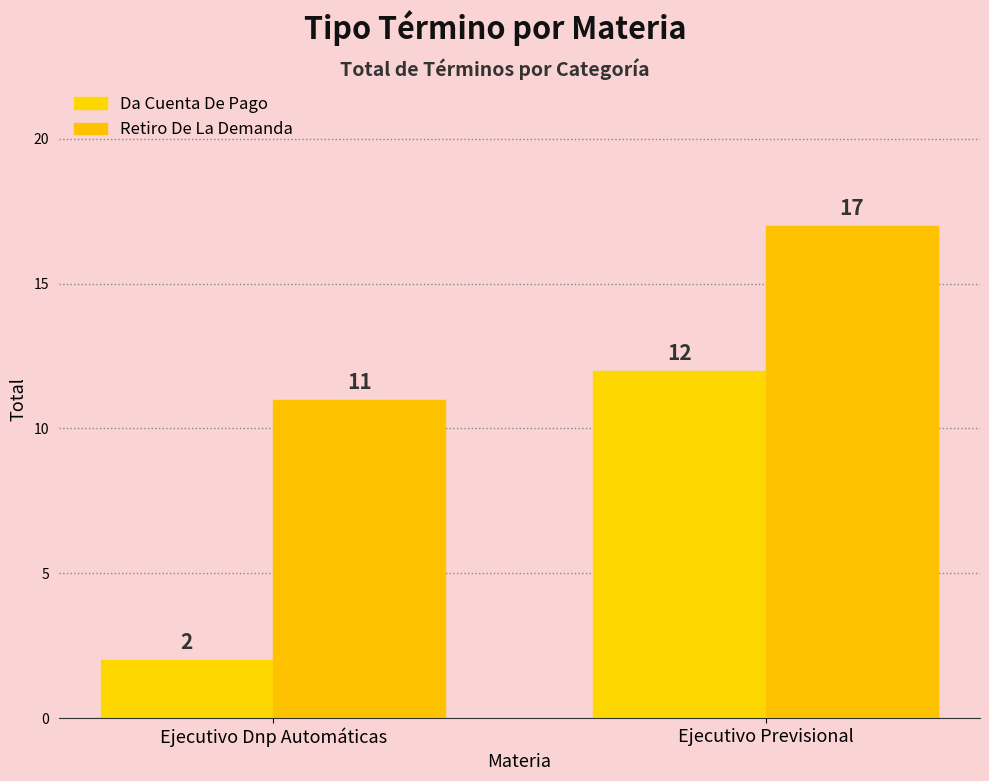

Reading right to left, list all the values displayed in this chart.

Da Cuenta De Pago: Ejecutivo Previsional=12	Ejecutivo Dnp Automáticas=2
Retiro De La Demanda: Ejecutivo Previsional=17	Ejecutivo Dnp Automáticas=11